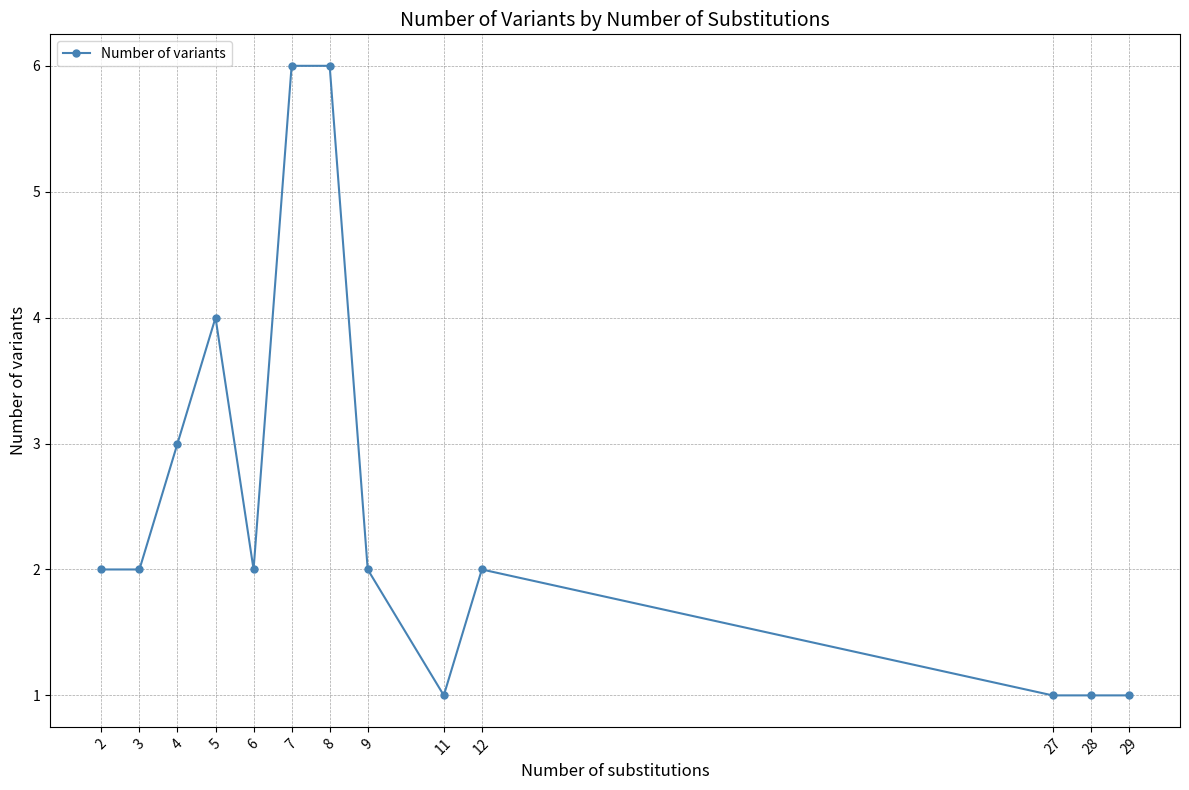

Where is the first local maximum?

5